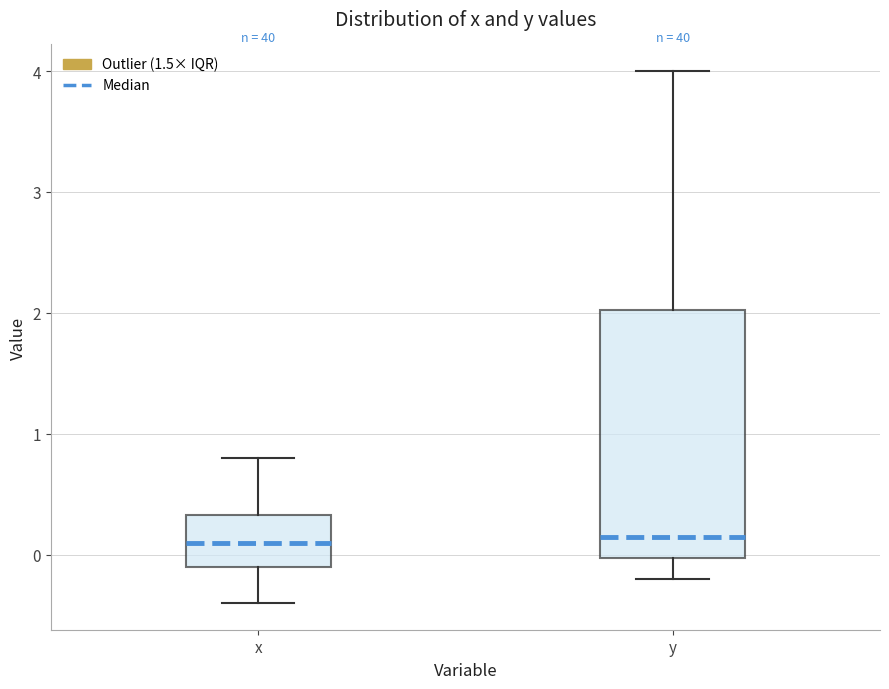

Reading left to right, transcribe this box plot: for each box, give where its median line is, the range the box spans, and where its two whiskers end, as read against the y-axis. The values are not printed on the chart, so give them approximately, as read against the axis.

x: median 0.1, box -0.1 to 0.3, whiskers -0.4 to 0.8
y: median 0.2, box 0.0 to 2.0, whiskers -0.2 to 4.0